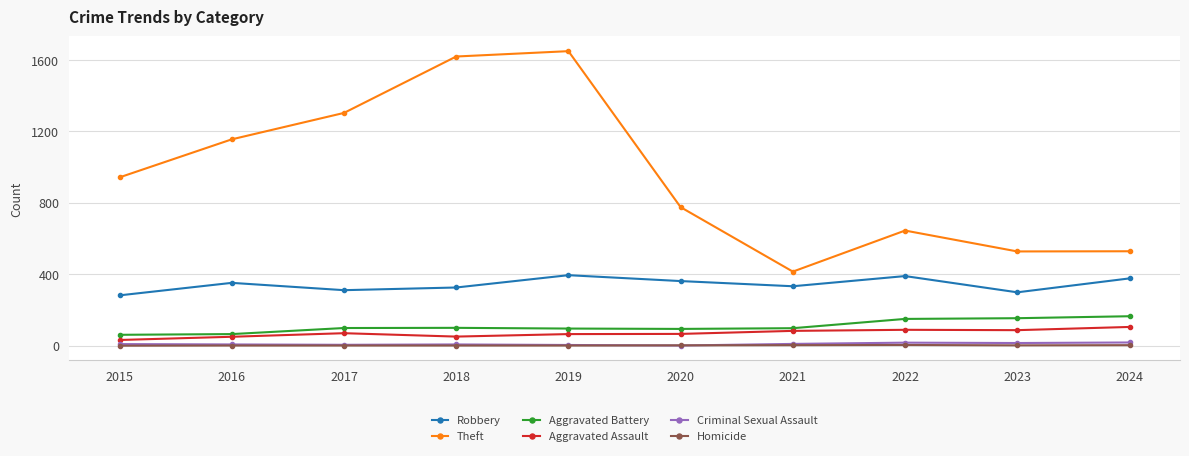

What is the total value across all series at 2018?

2105